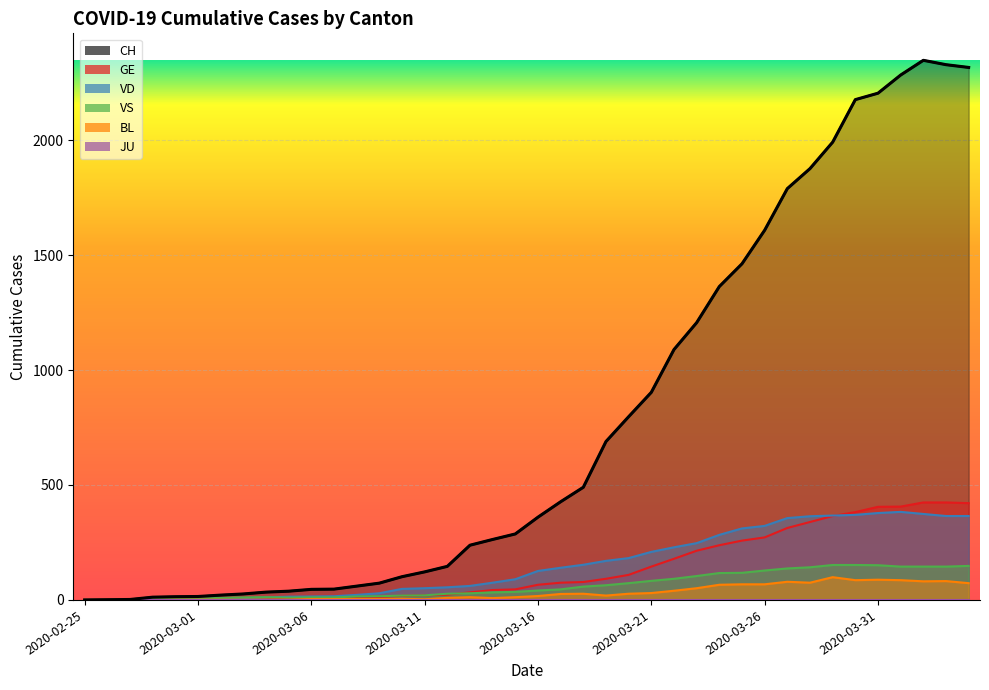

True or false: BL and VS cross at least once.

False